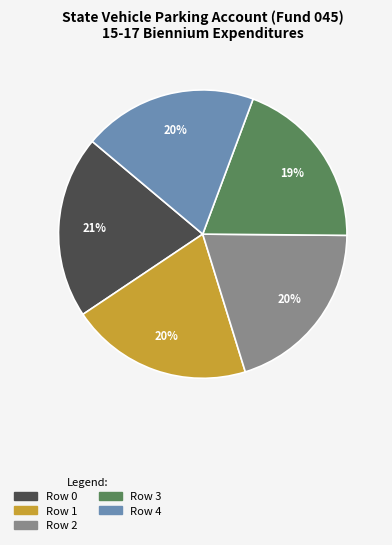

Is it true that Row 4 is 11% of the pie?

False